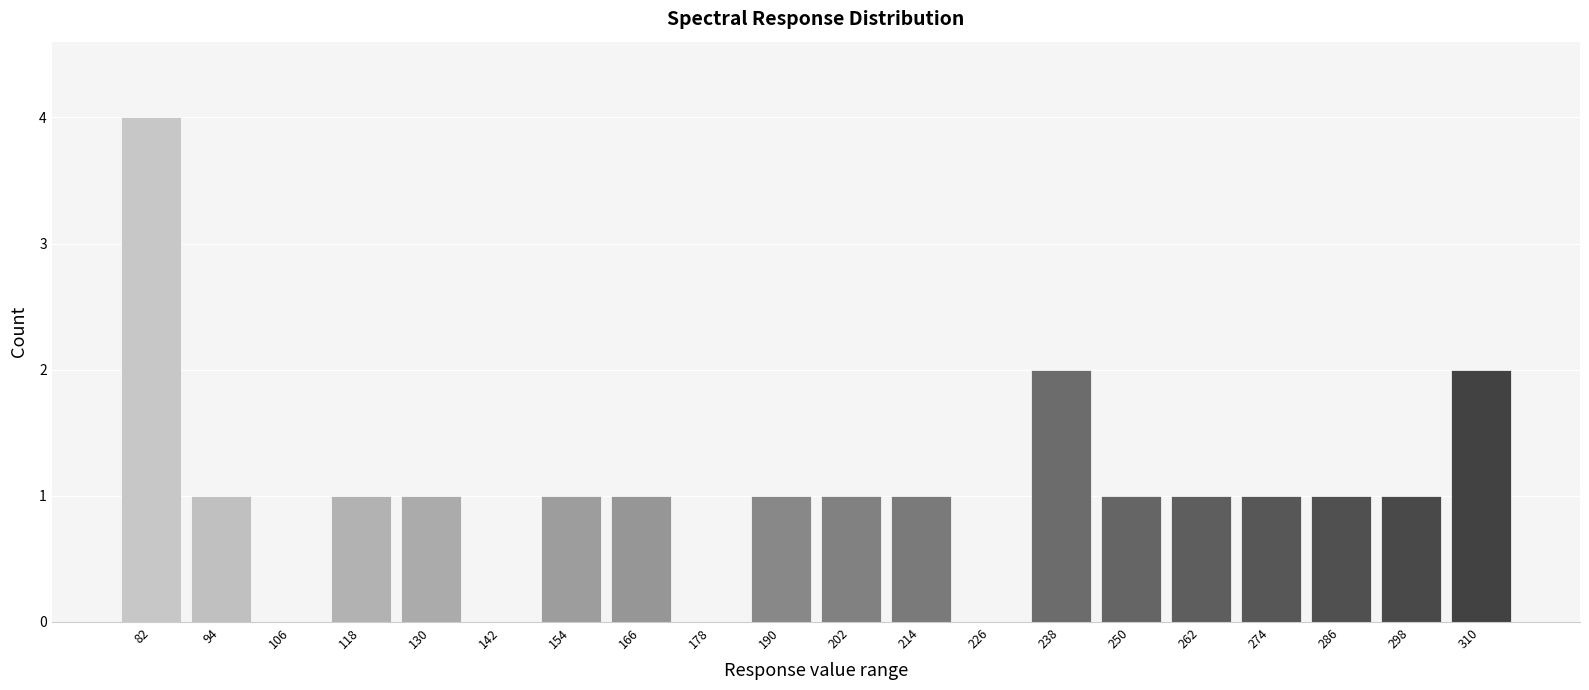

Reading right to left, list all the values displayed in this chart.

310=2	298=1	286=1	274=1	262=1	250=1	238=2	226=0	214=1	202=1	190=1	178=0	166=1	154=1	142=0	130=1	118=1	106=0	94=1	82=4